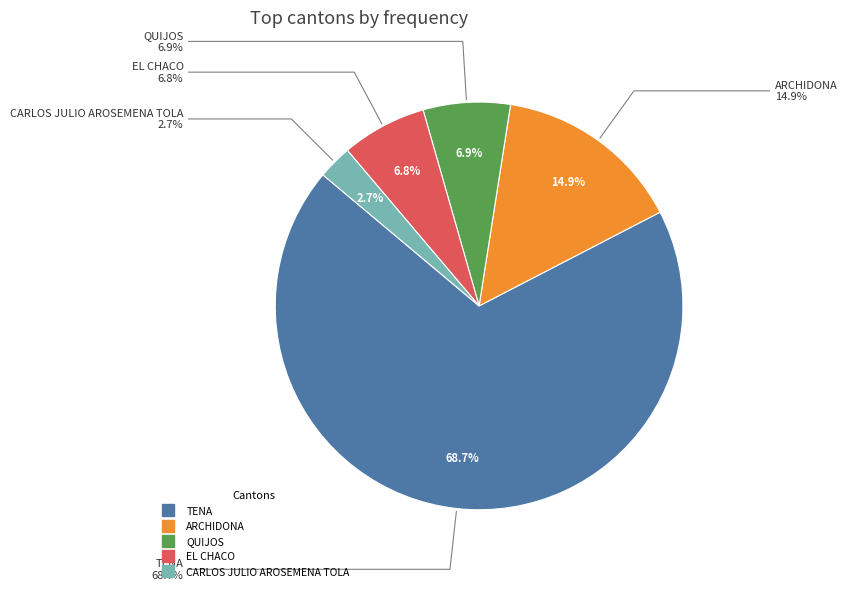

What is the smallest slice in the pie chart?

CARLOS JULIO AROSEMENA TOLA